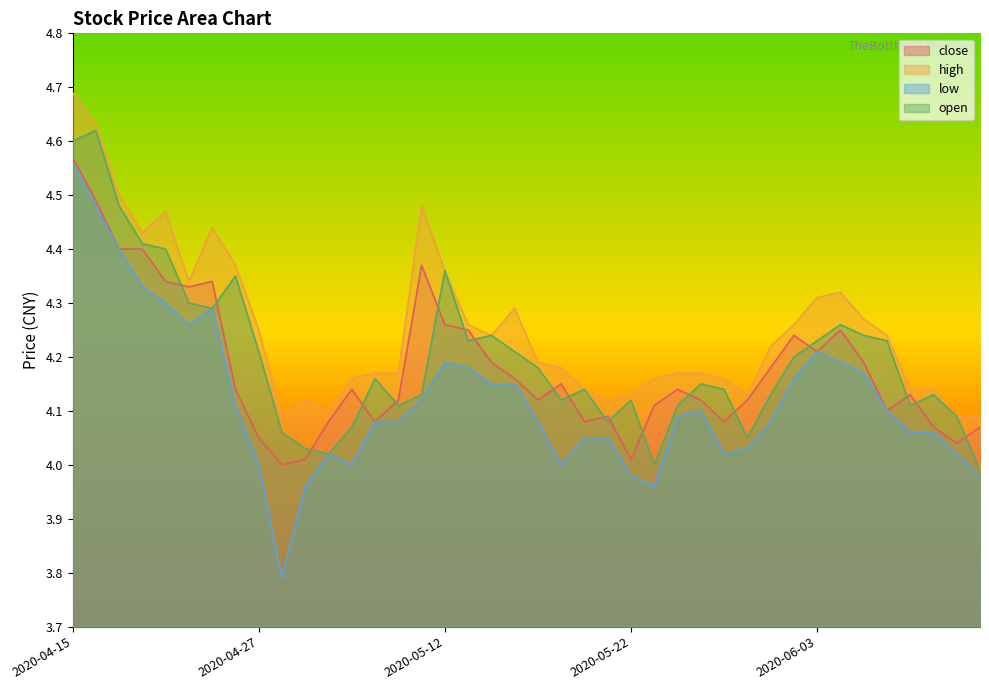

How many values in the low series exceed 4?

32